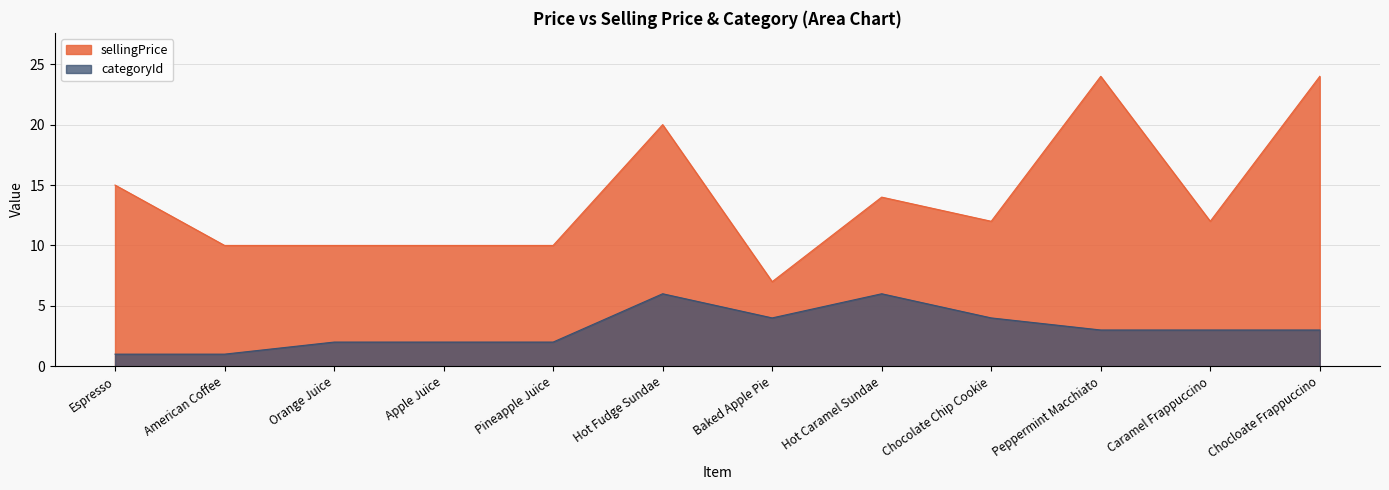

Count the categoryId values in the range 2 to 4.

8